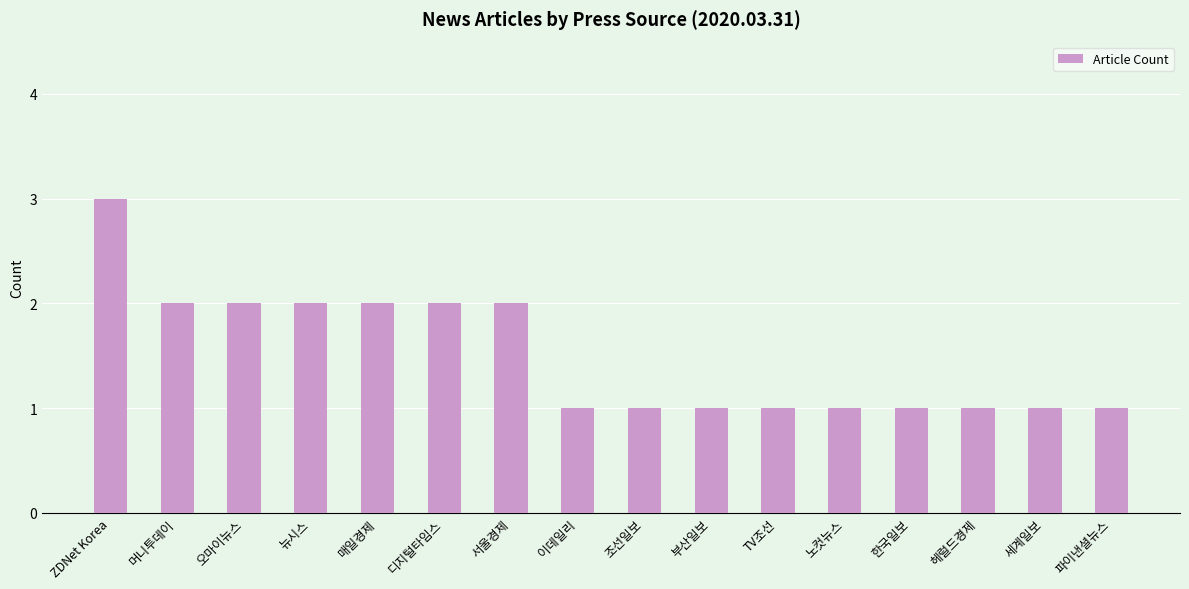

Reading left to right, extract all data points from this chart.

3	2	2	2	2	2	2	1	1	1	1	1	1	1	1	1